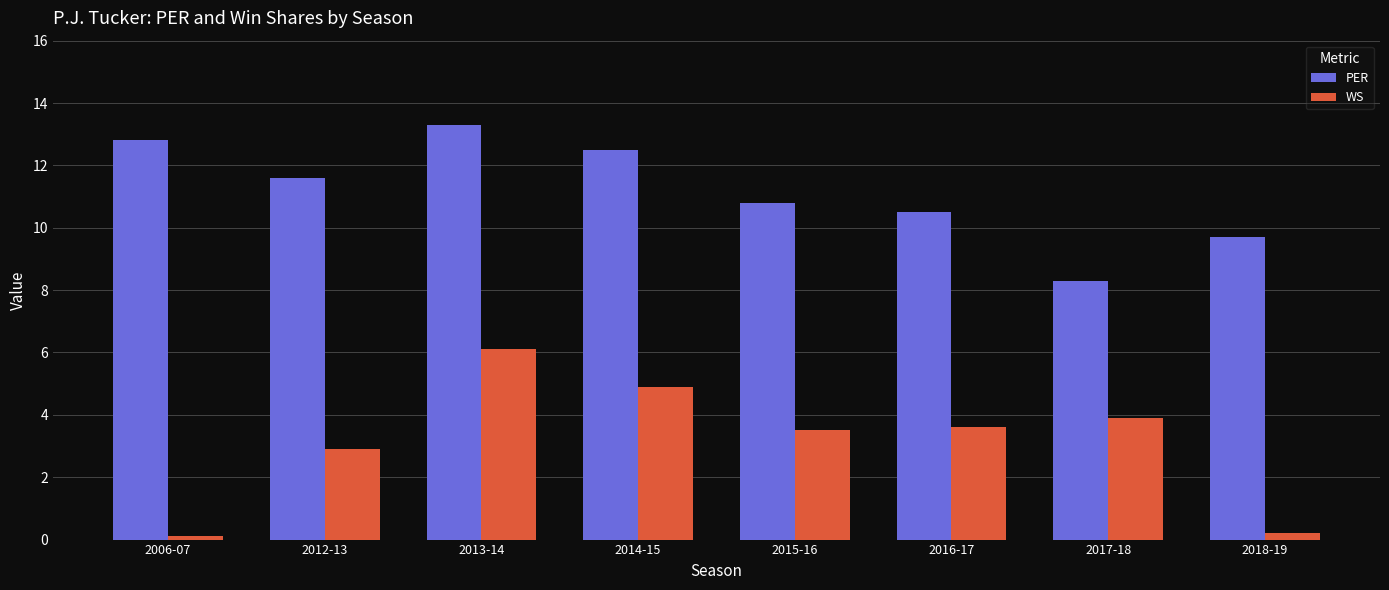

What is the difference between the PER values at 2018-19 and 2012-13?

1.9